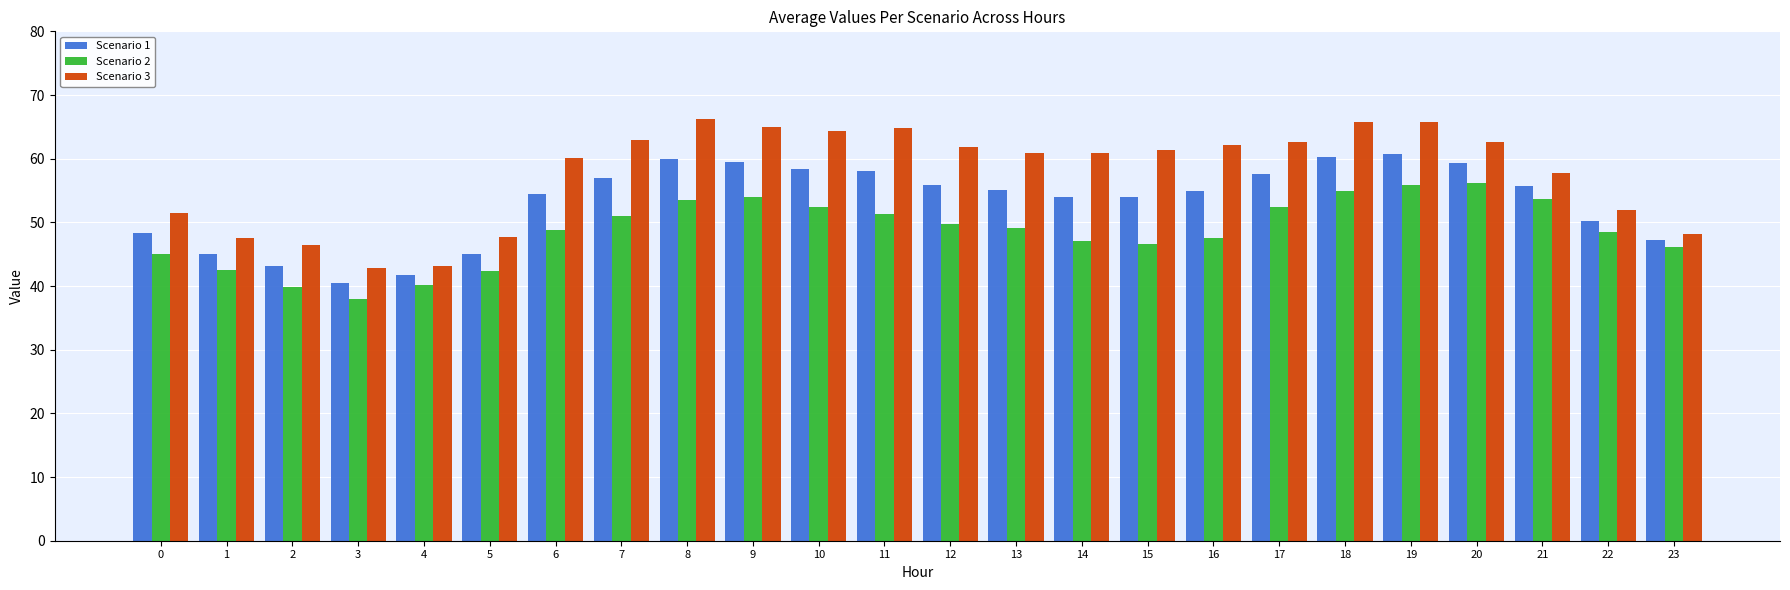

What is the average value of the Scenario 2 series?

48.6